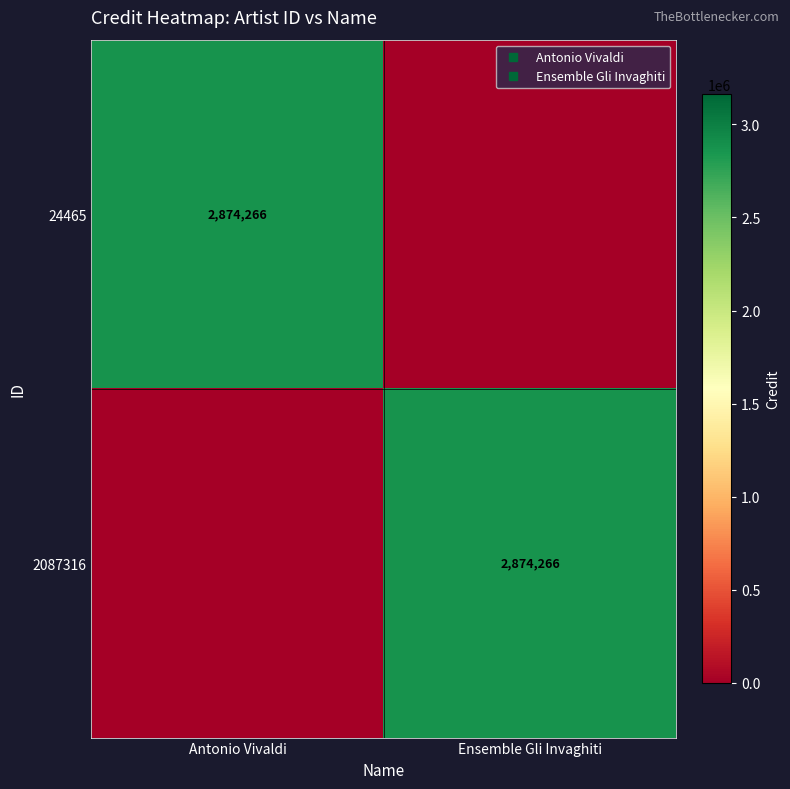

True or false: 24465 has a value of 1354445 at Antonio Vivaldi.

False